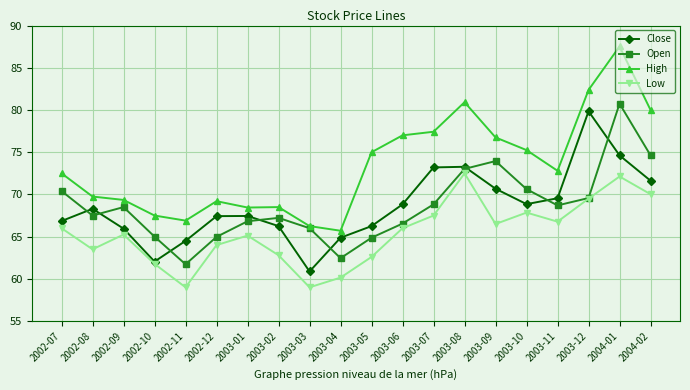

Which series has the largest total across all categories?

High